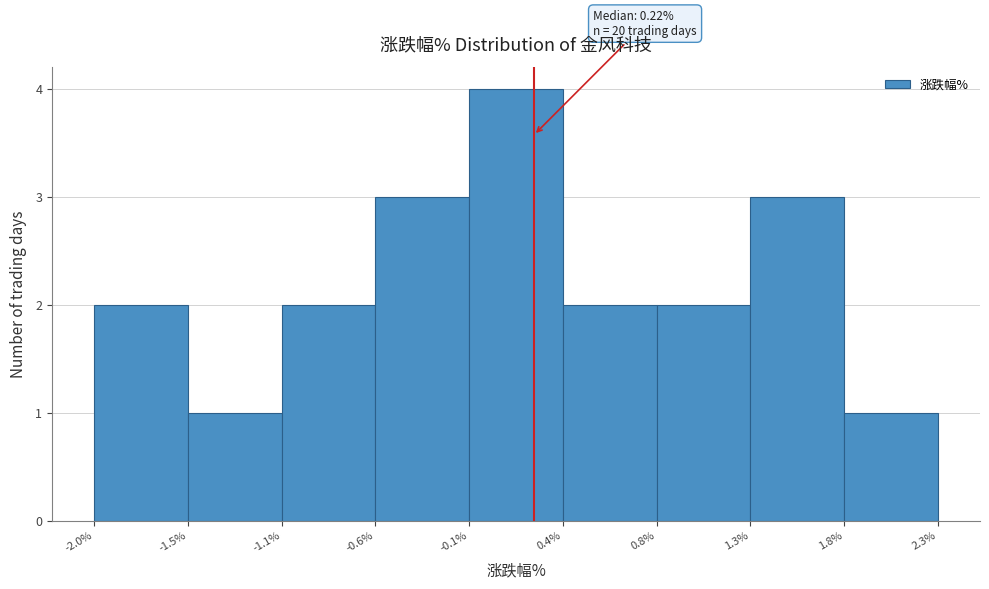

Over which range of the x-axis is the bar tallest?

-0.1% to 0.4%